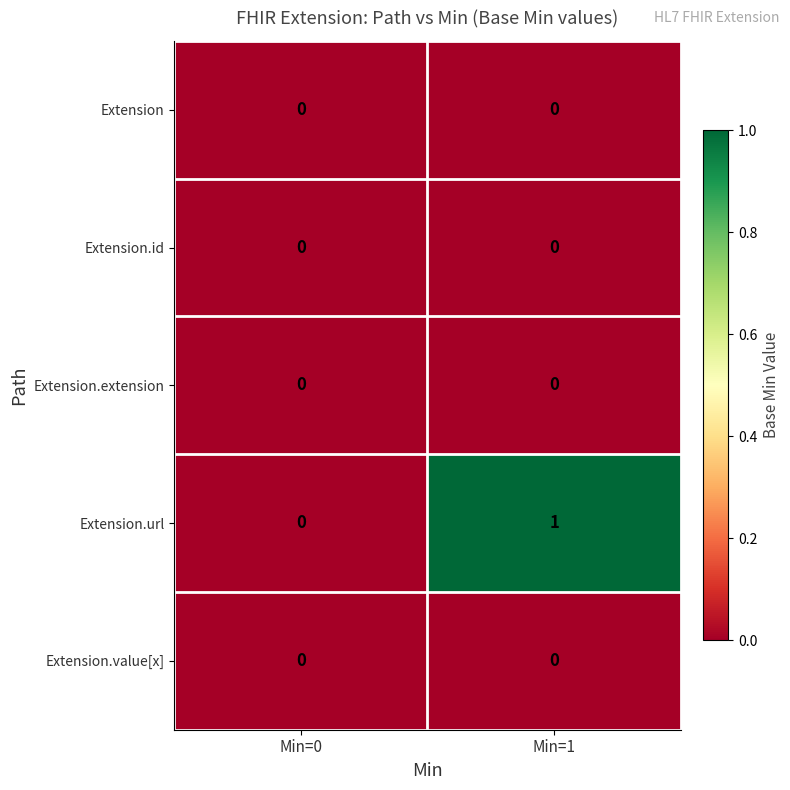

True or false: Extension.url has a value of 1 at Min=1.

True